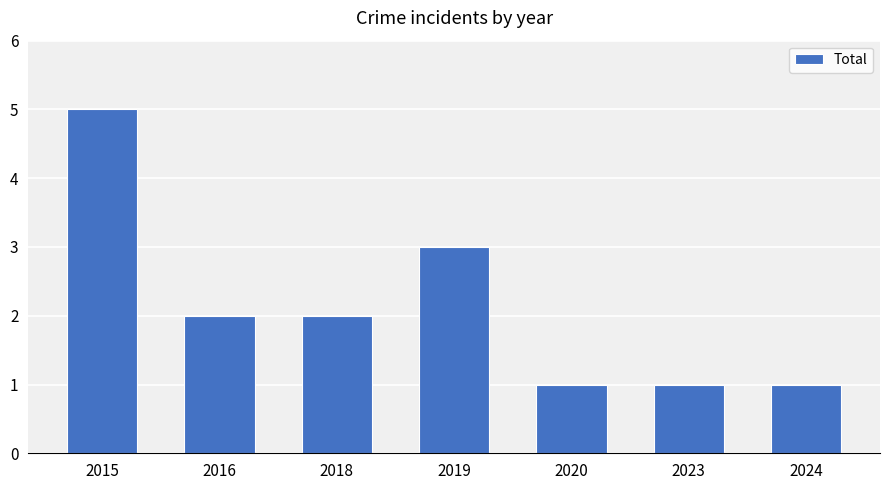

What is the value of the 7th bar from the left?

1